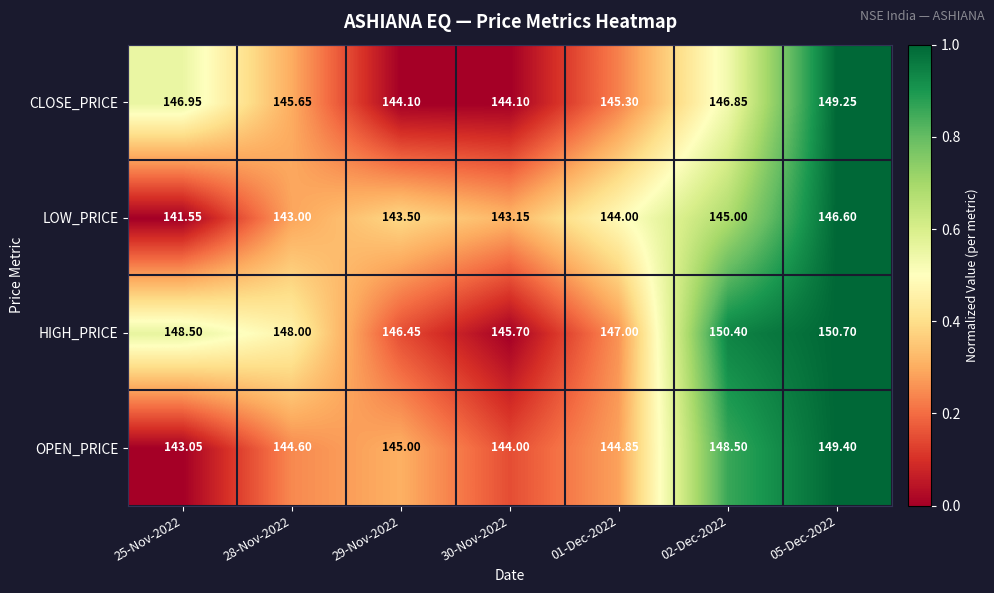

At 29-Nov-2022, list the series in order from largest to smallest.

HIGH_PRICE, OPEN_PRICE, CLOSE_PRICE, LOW_PRICE